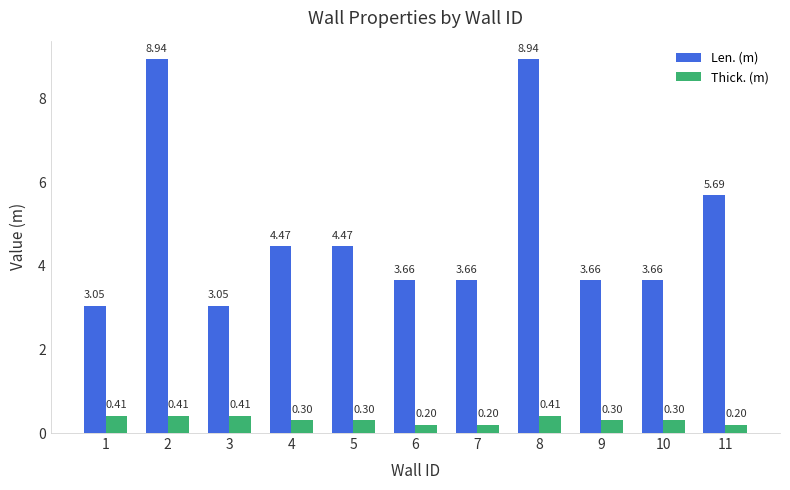

Are the bars grouped side by side (vs. stacked)?

Yes